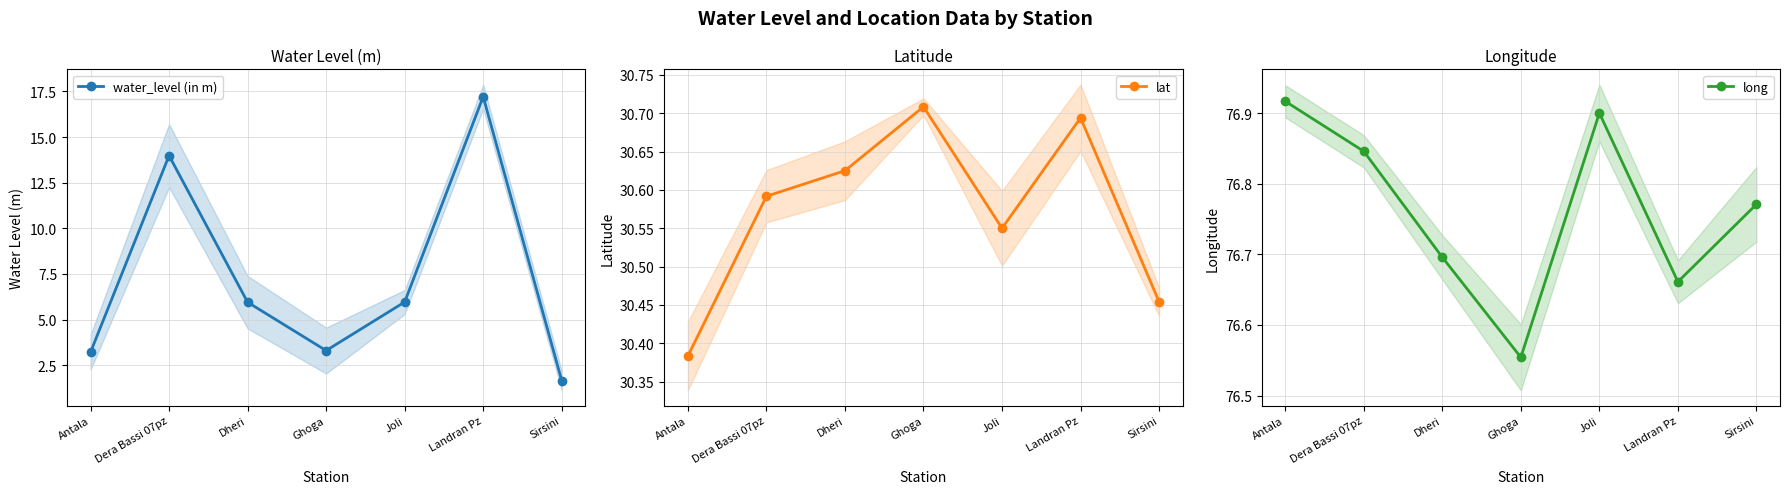

At how many categories does at least one series exceed 65?

7